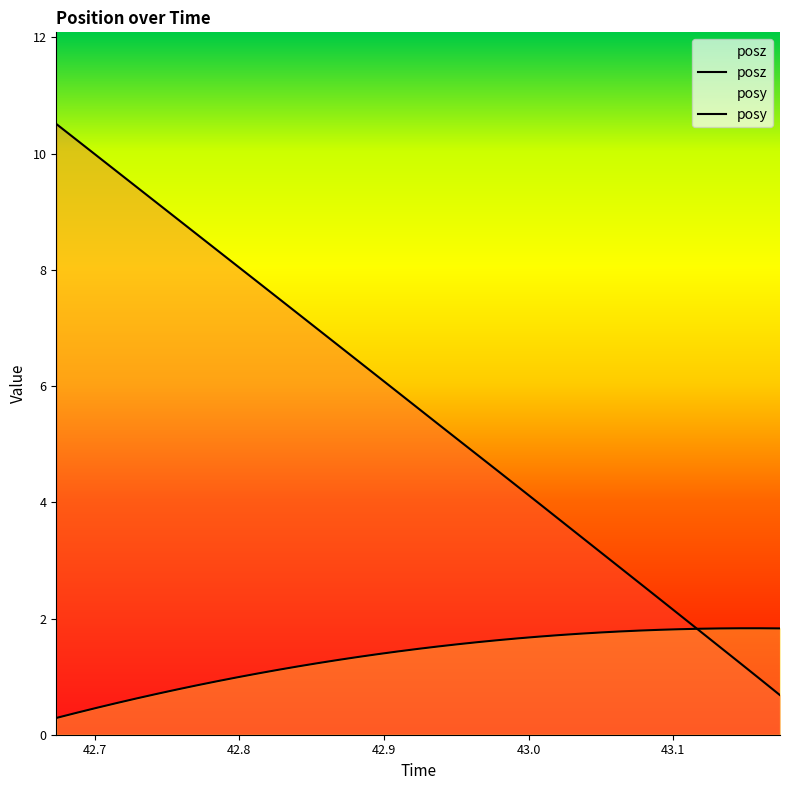

At which label is posy closest to 1?

42.79864